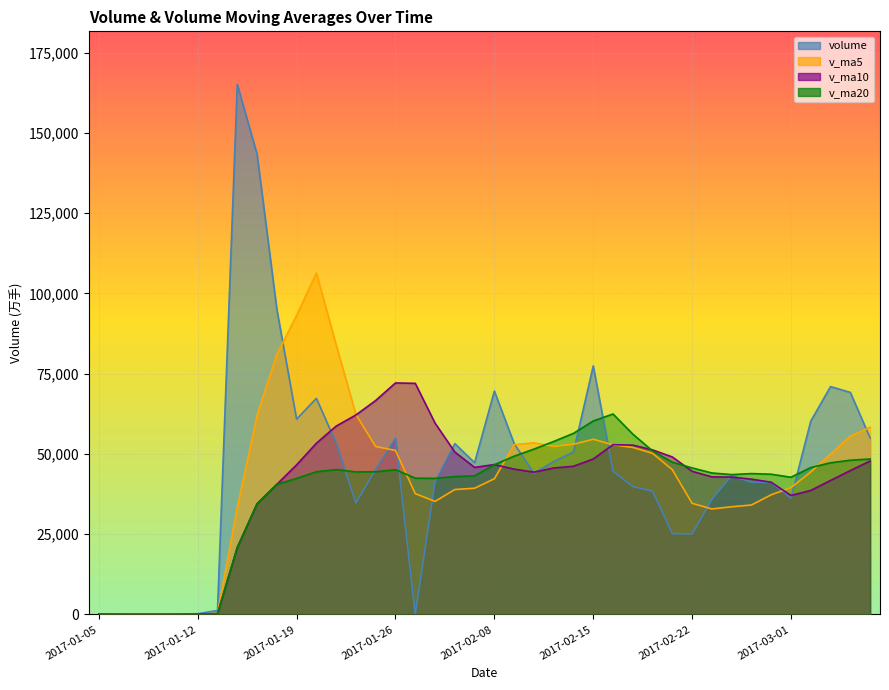

At which category does v_ma5 reach its first local valley?

2017-01-10